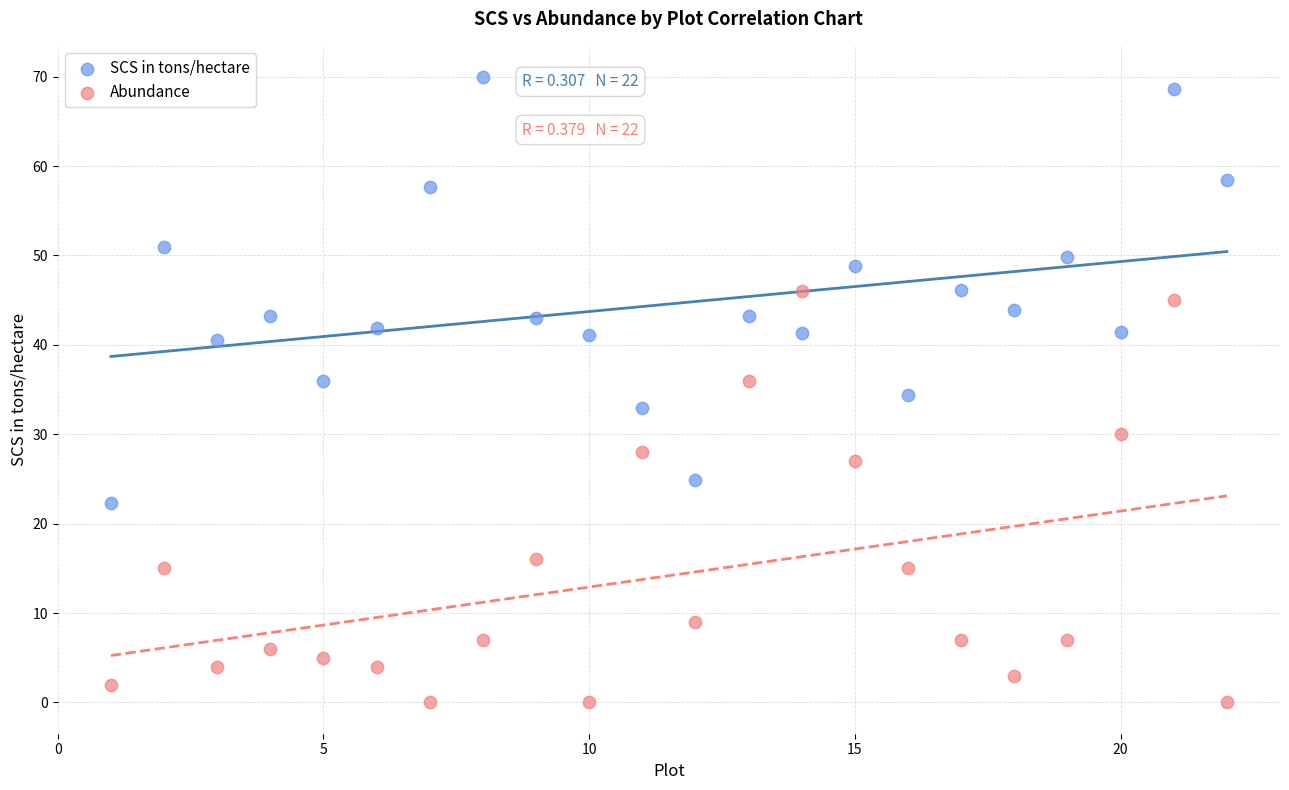

Which series contains the highest Y value?

SCS in tons/hectare